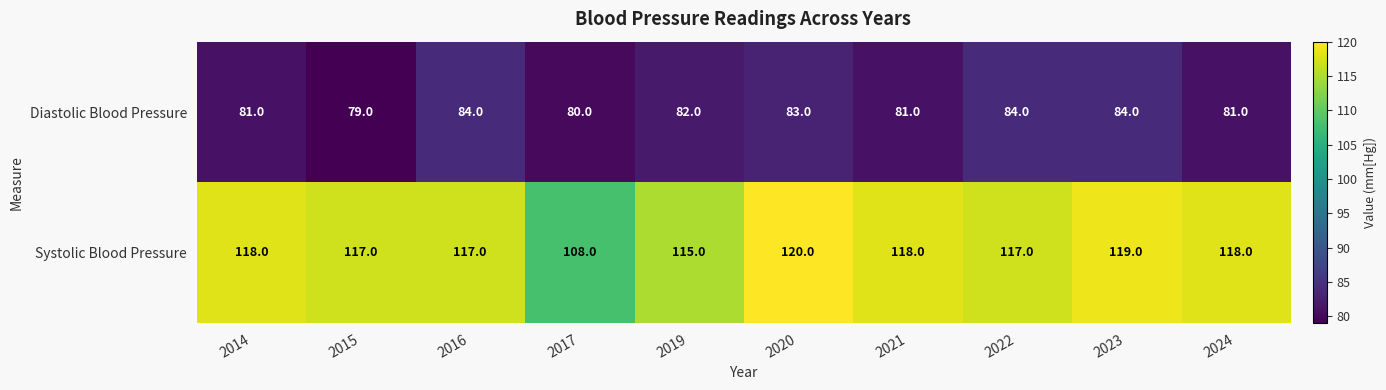

How many Diastolic Blood Pressure values are between 81 and 84?

8